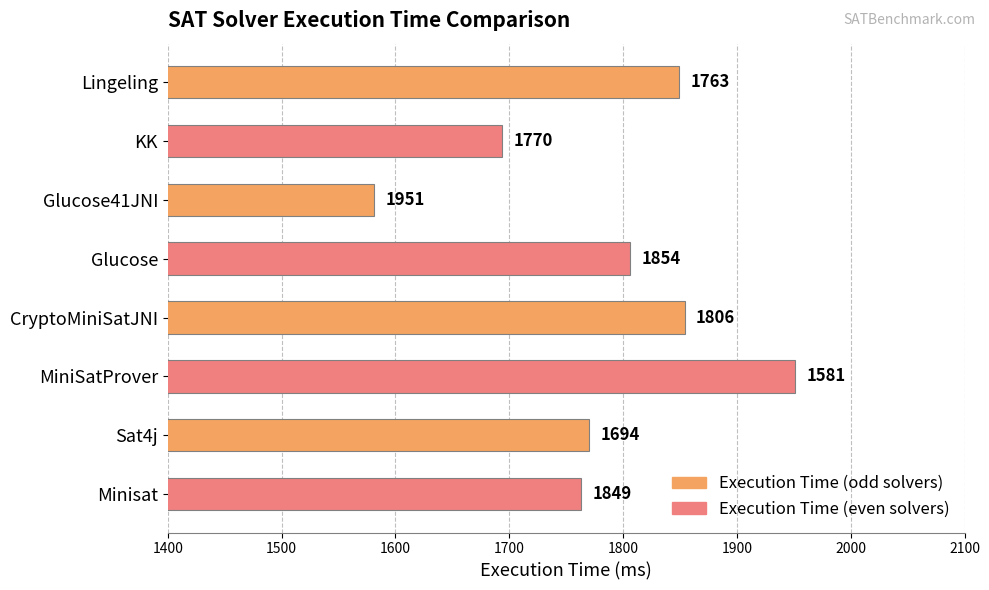

Reading bottom to top, what are all the values shown in this chart?

1763	1770	1951	1854	1806	1581	1694	1849